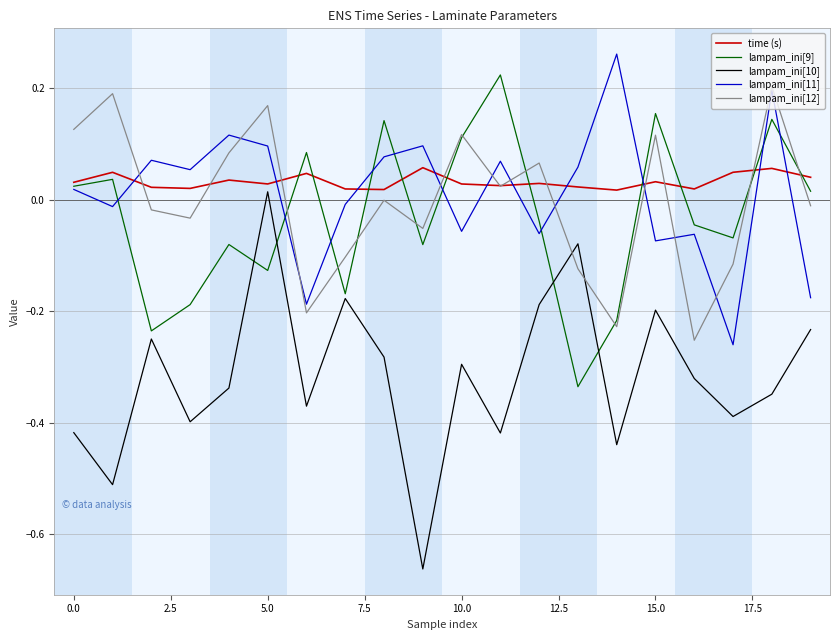

Which series has the largest range (max minus min)?

lampam_ini[10]